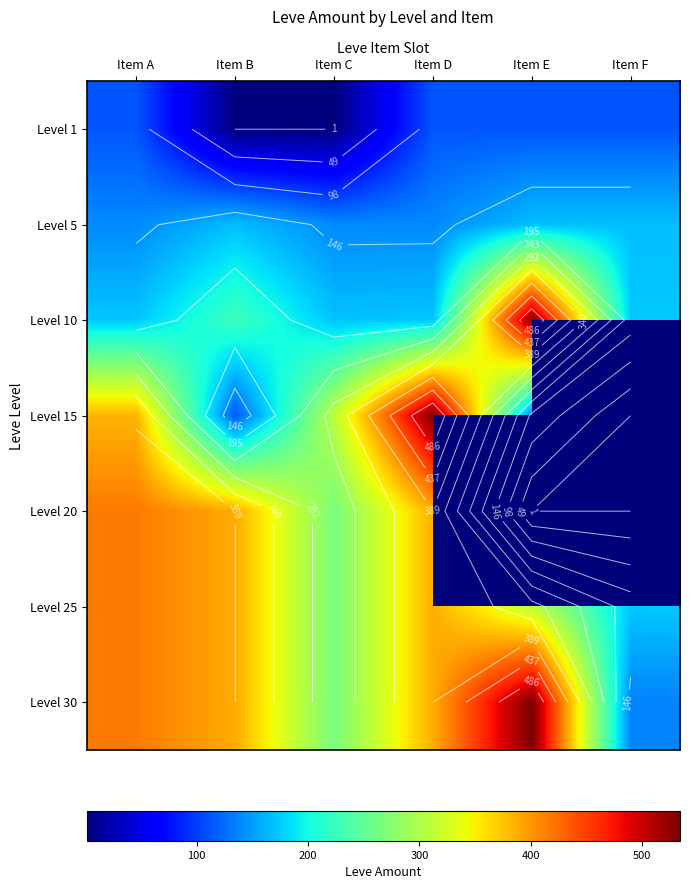

At which category is the sum across all series the highest?

Item D